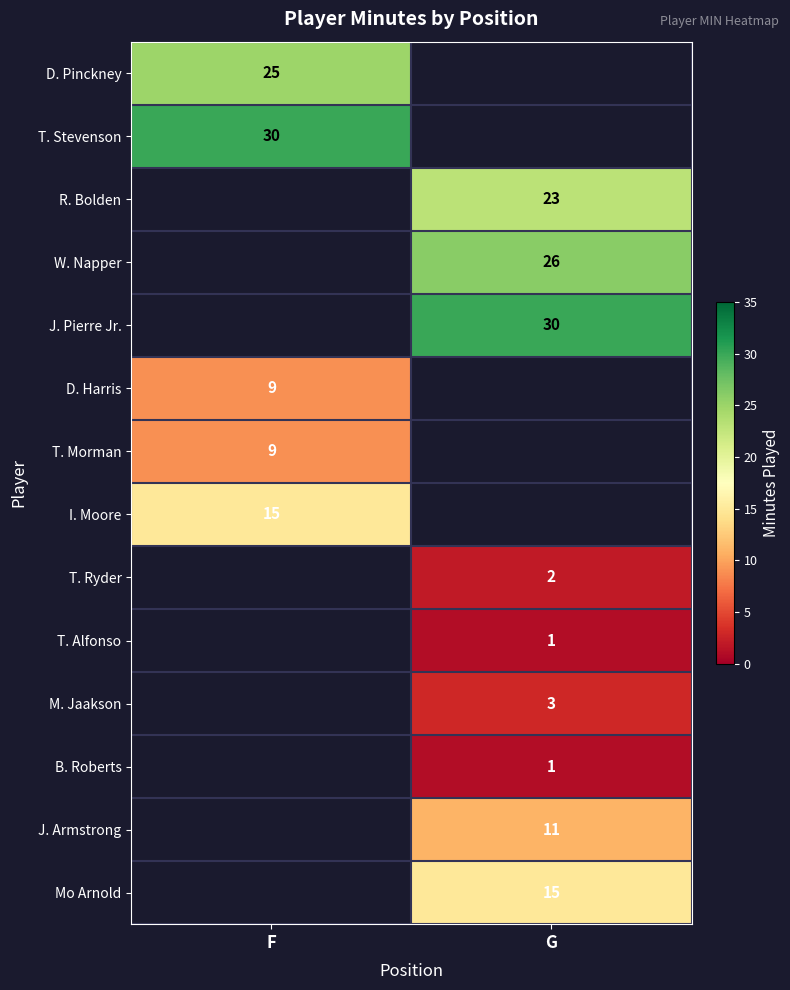

The value of D. Pinckney at F is 25. True or false?

True